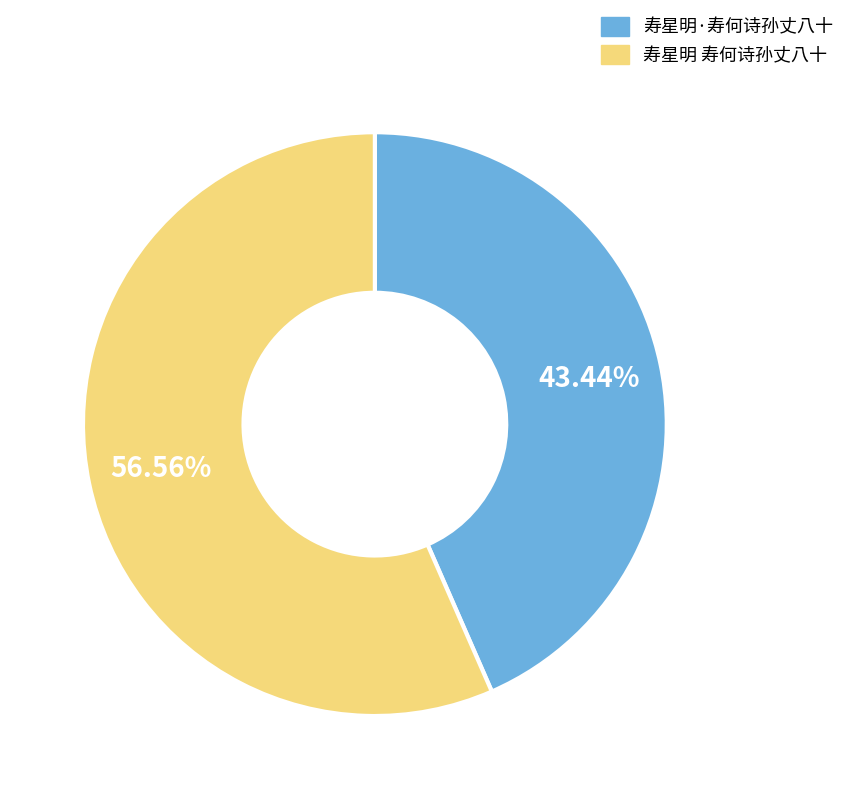

Which slice is the smallest?

寿星明·寿何诗孙丈八十